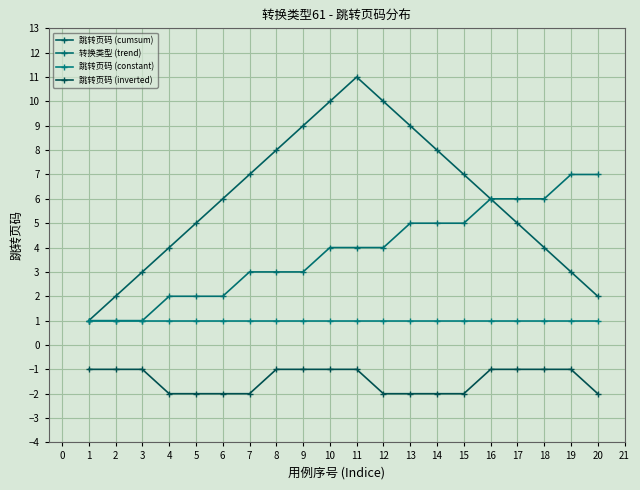

True or false: 跳转页码 (cumsum) and 转换类型 (trend) cross at least once.

False